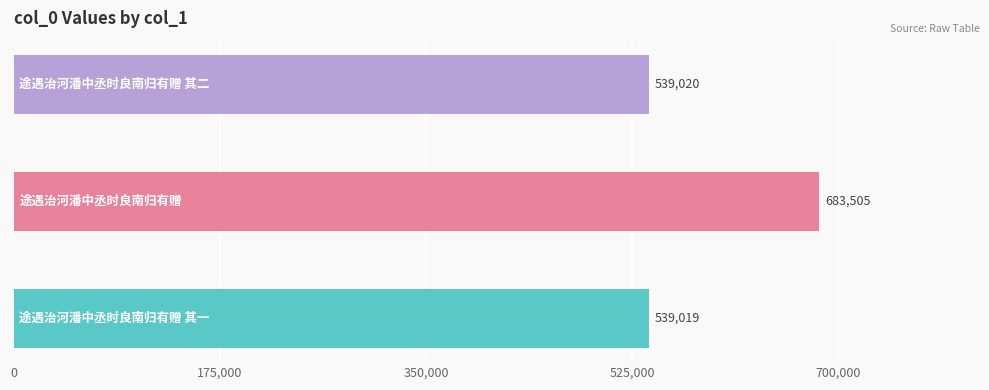

Which category has the lowest value across all series?

途遇治河潘中丞时良南归有赠 其一